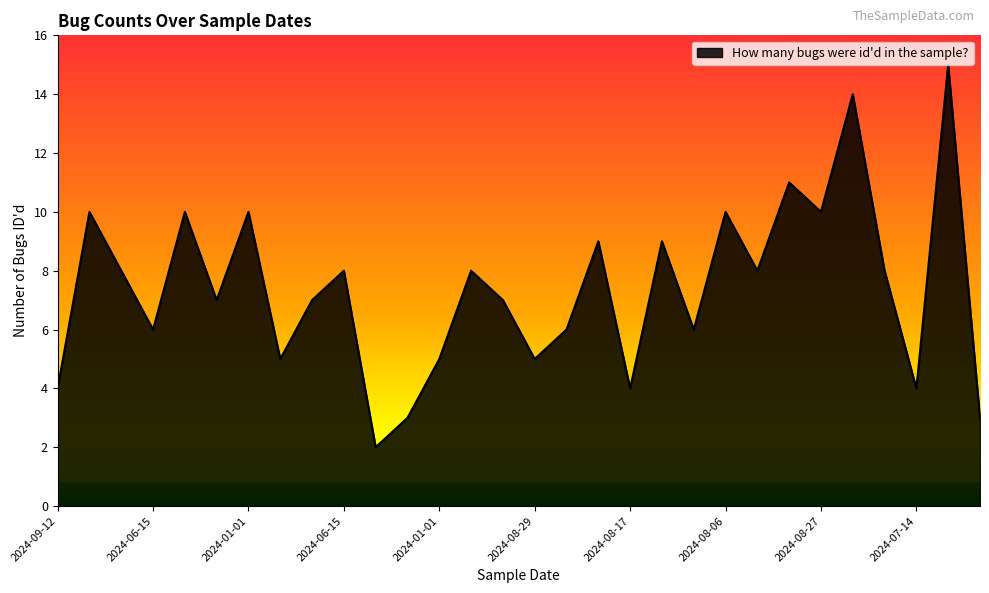

Does the chart display data point markers on the line(s)?

No